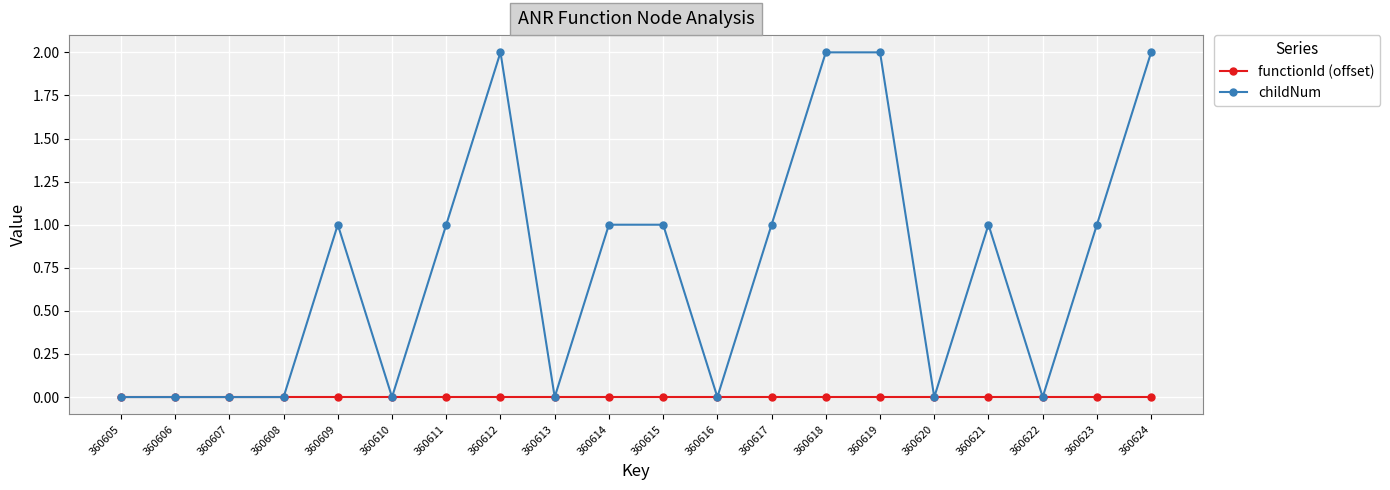

Reading left to right, list all the values displayed in this chart.

functionId (offset): 0	0	0	0	0	0	0	0	0	0	0	0	0	0	0	0	0	0	0	0
childNum: 0	0	0	0	1	0	1	2	0	1	1	0	1	2	2	0	1	0	1	2